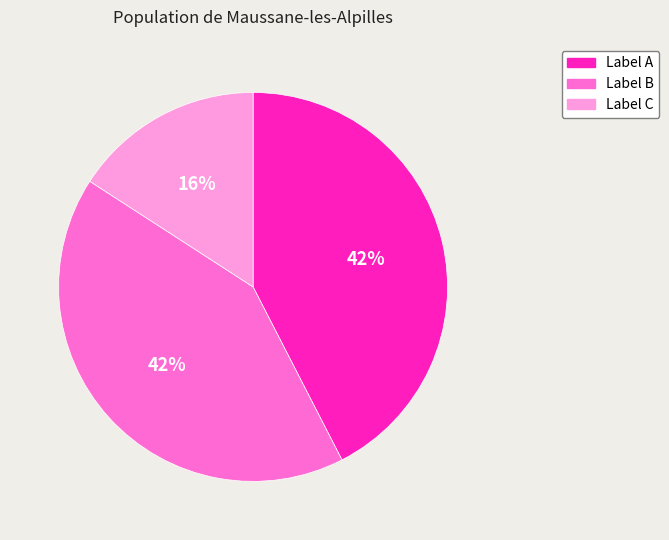

Is there a majority slice in this chart?

No